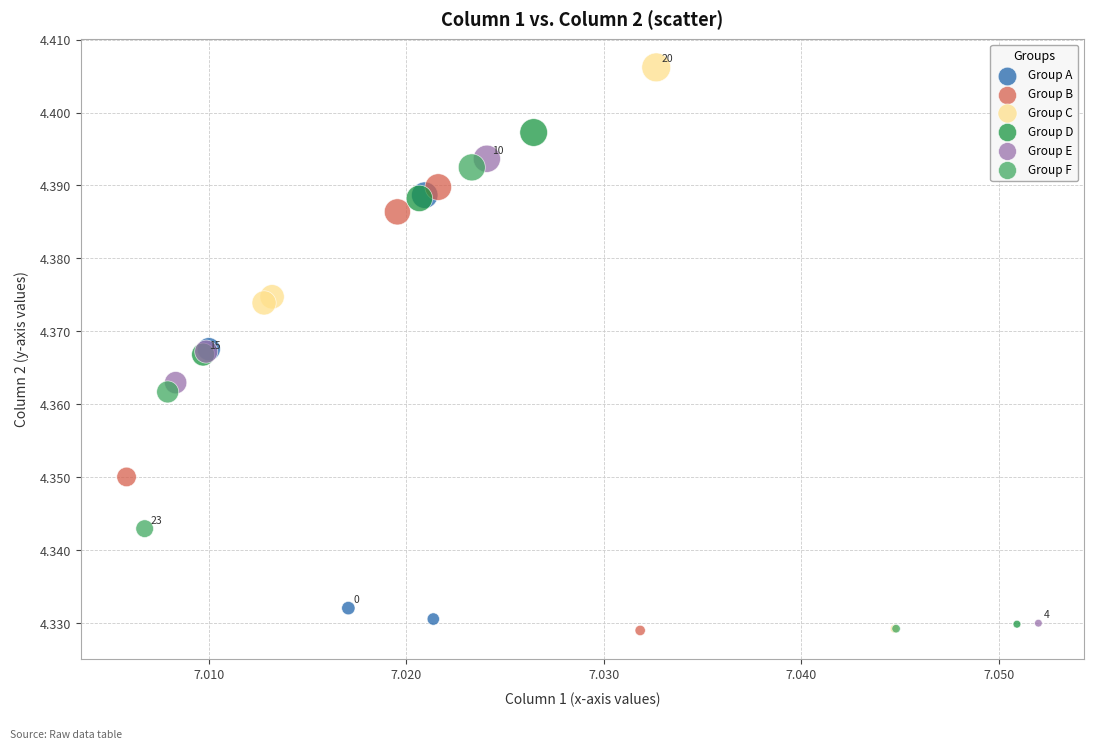

Which series contains the highest Y value?

Group C